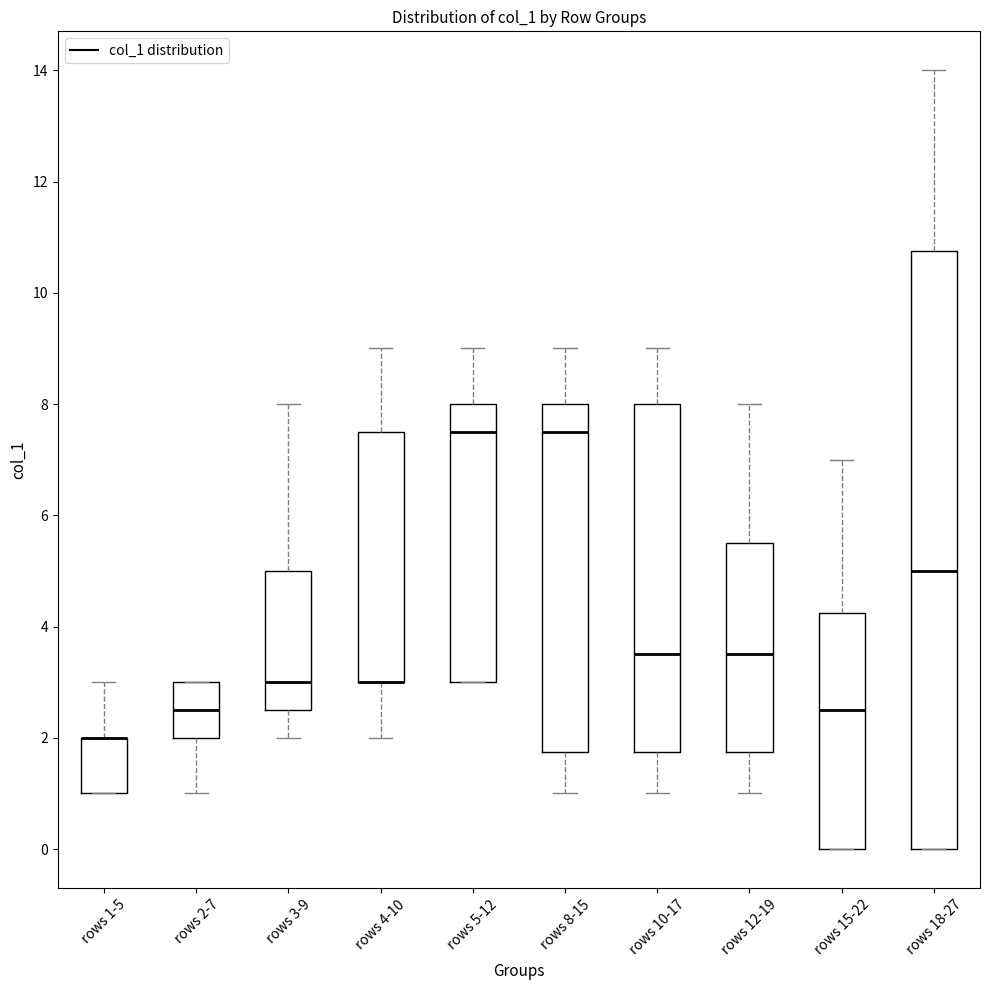

Where is the upper edge of the box for rows 2-7 on the y-axis? The values are not printed on the chart, so give them approximately, as read against the axis.

3.0